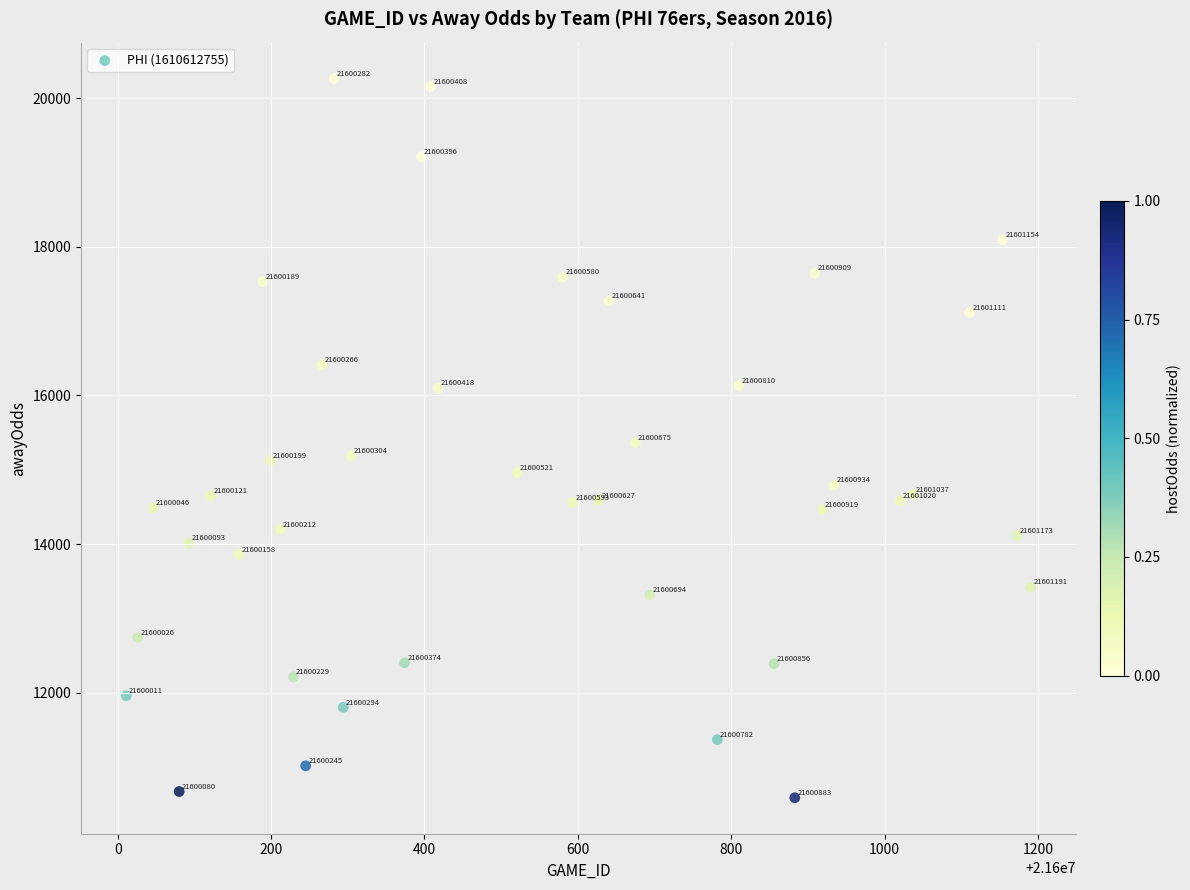

What is the range of X values (max minus min)?

1180